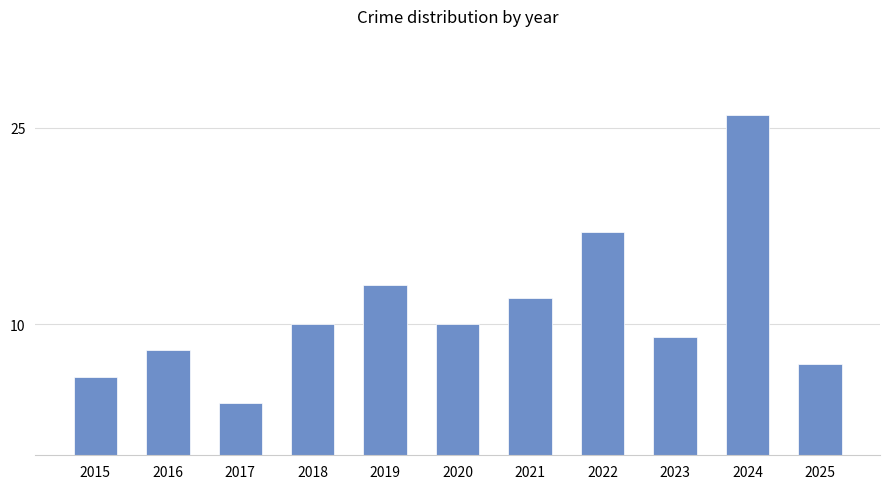

What is the value of the 4th bar from the left?

10